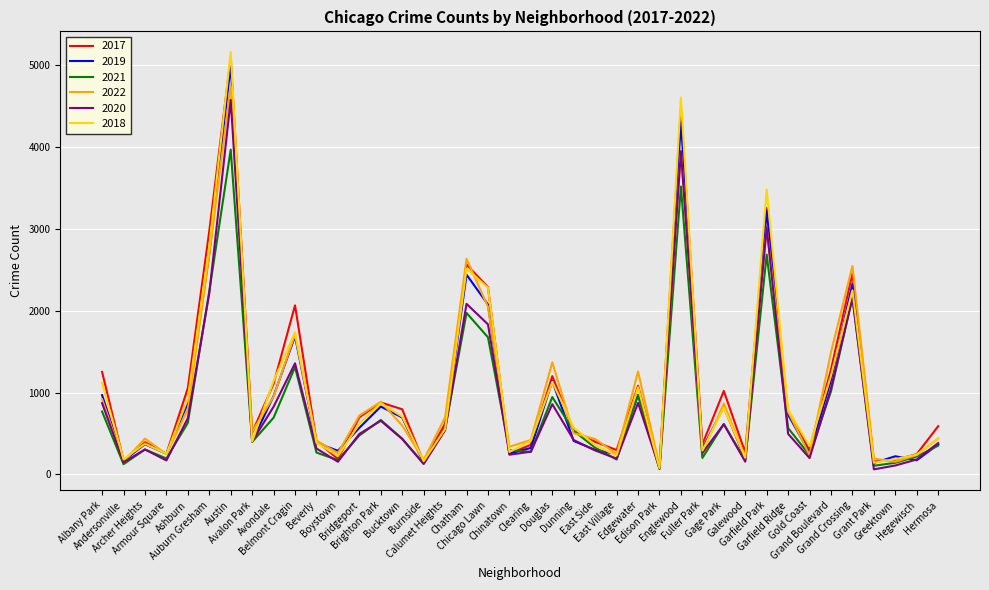

What is the lowest value of the 2021 series?

62